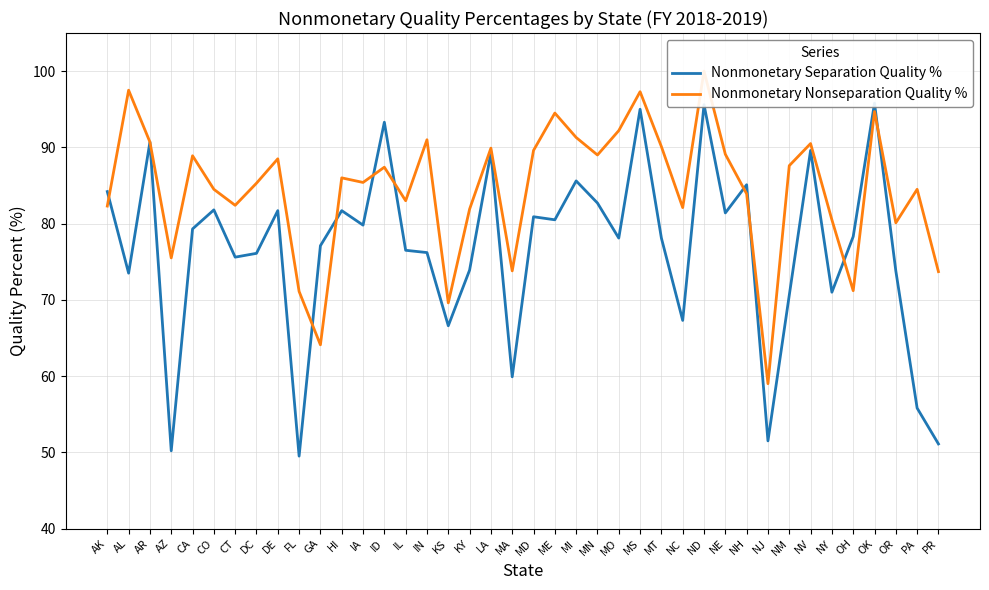

What is the total value across all series at FL?

120.6